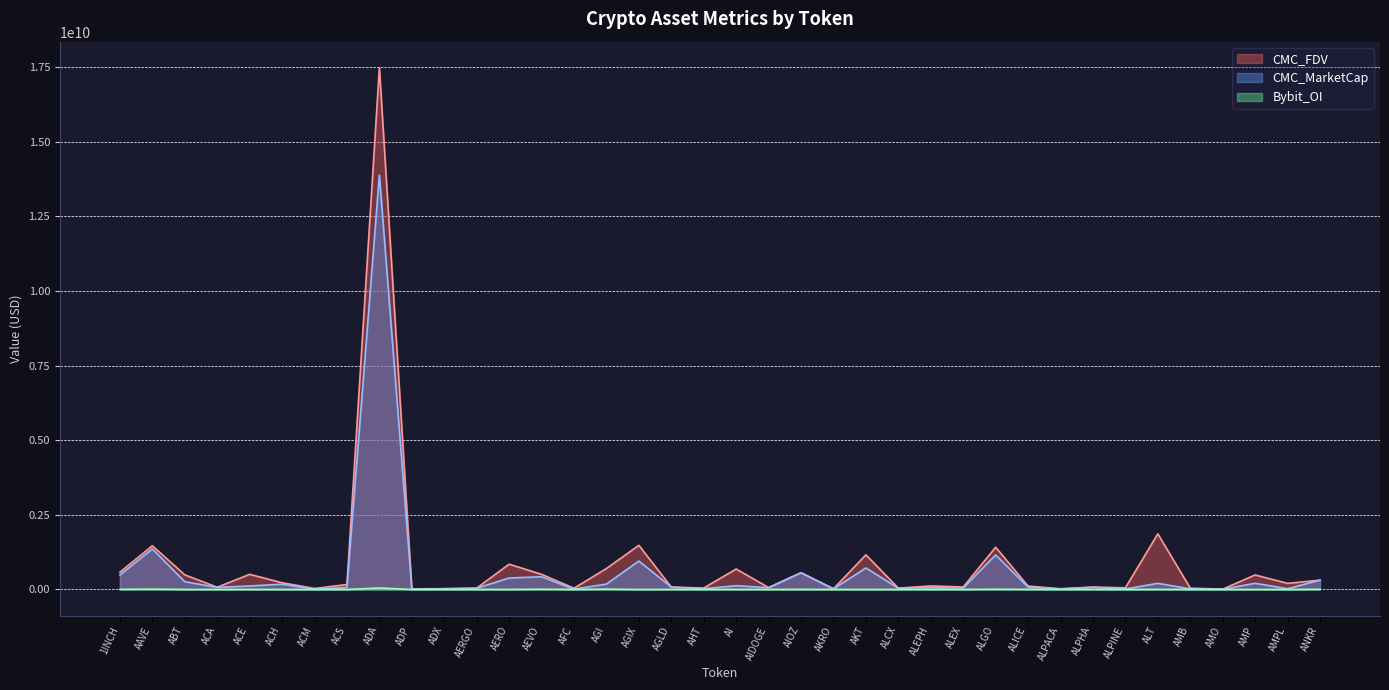

How many interior local peaks does the CMC_MarketCap series have?

13